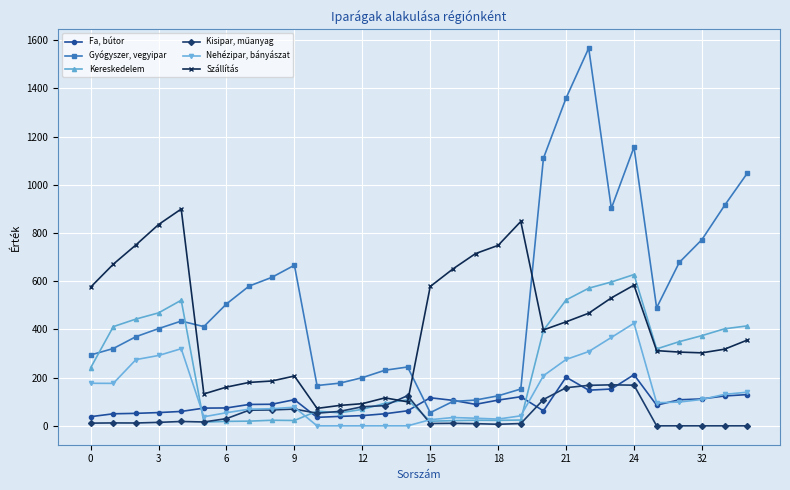

True or false: Gyógyszer, vegyipar has more than 2 interior local peaks.

True